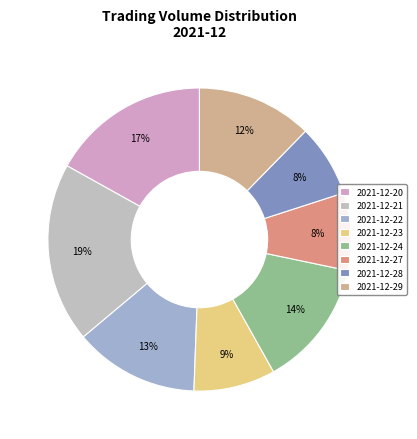

Rank the categories by value from highest to lowest.

2021-12-21, 2021-12-20, 2021-12-24, 2021-12-22, 2021-12-29, 2021-12-23, 2021-12-27, 2021-12-28